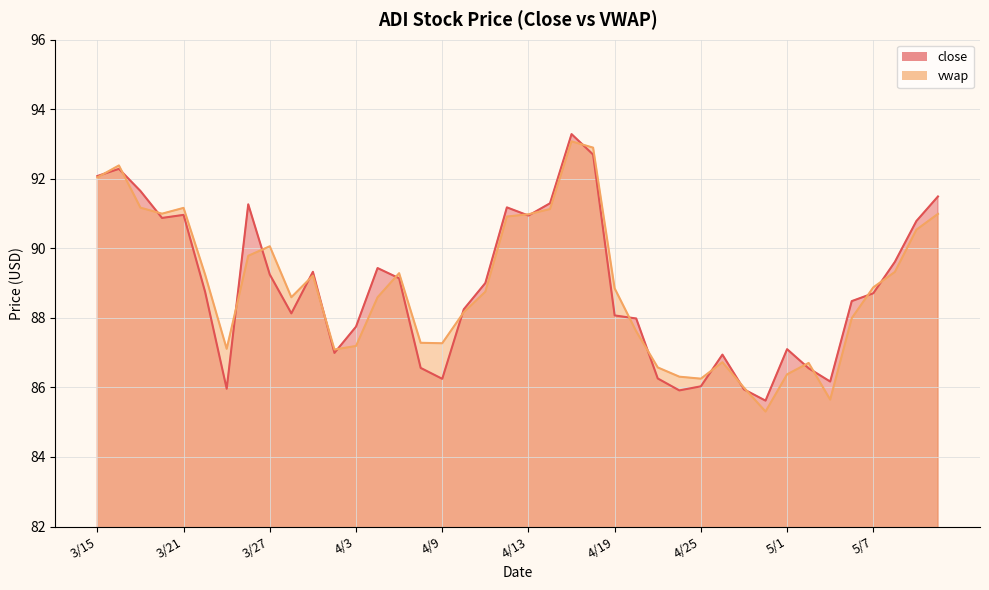

At which label is close closest to 89?

4/11